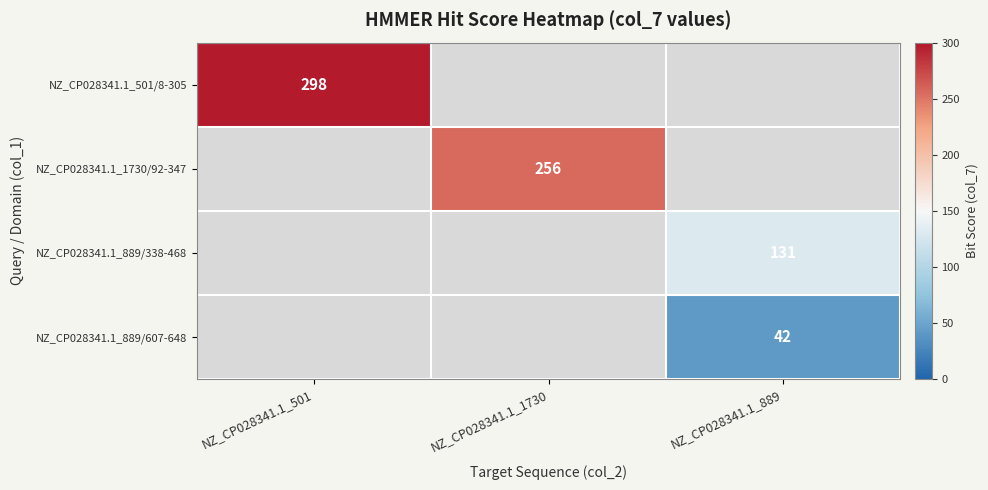

Is it true that NZ_CP028341.1_889/338-468 equals 131 at NZ_CP028341.1_889?

True